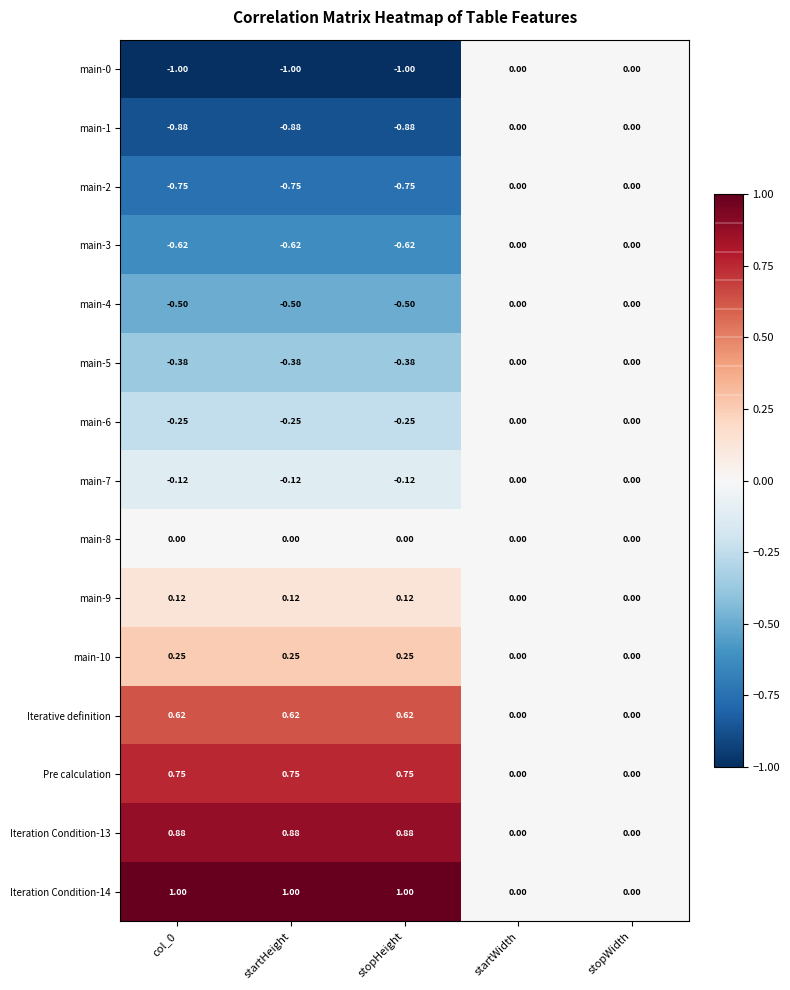

Is the value of Iterative definition at col_0 greater than the value of main-10 at col_0?

Yes